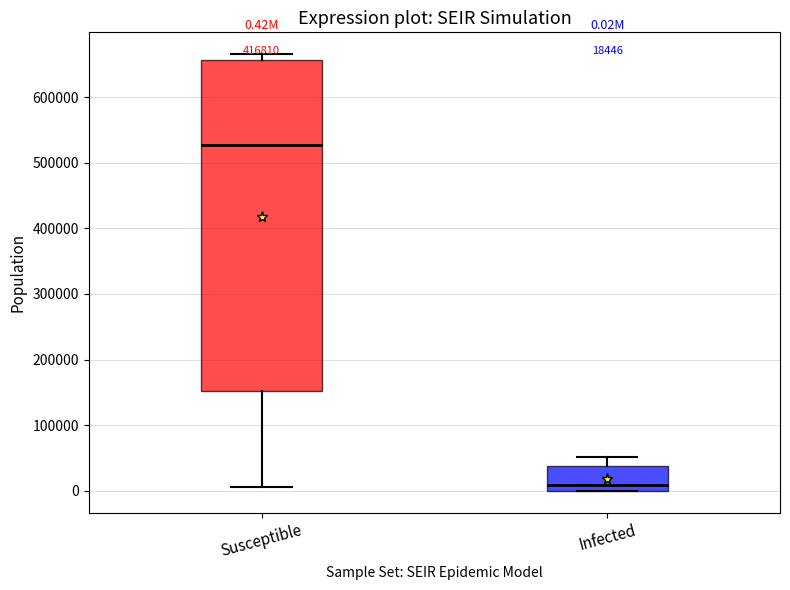

Which box has the lowest median line?

Infected